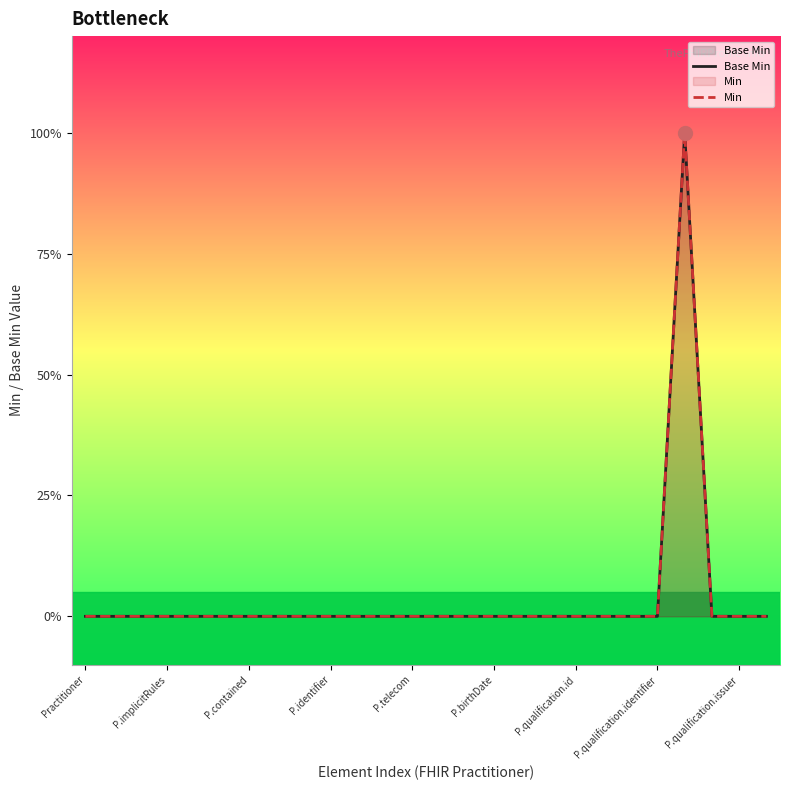

At how many categories does at least one series exceed 0?

1